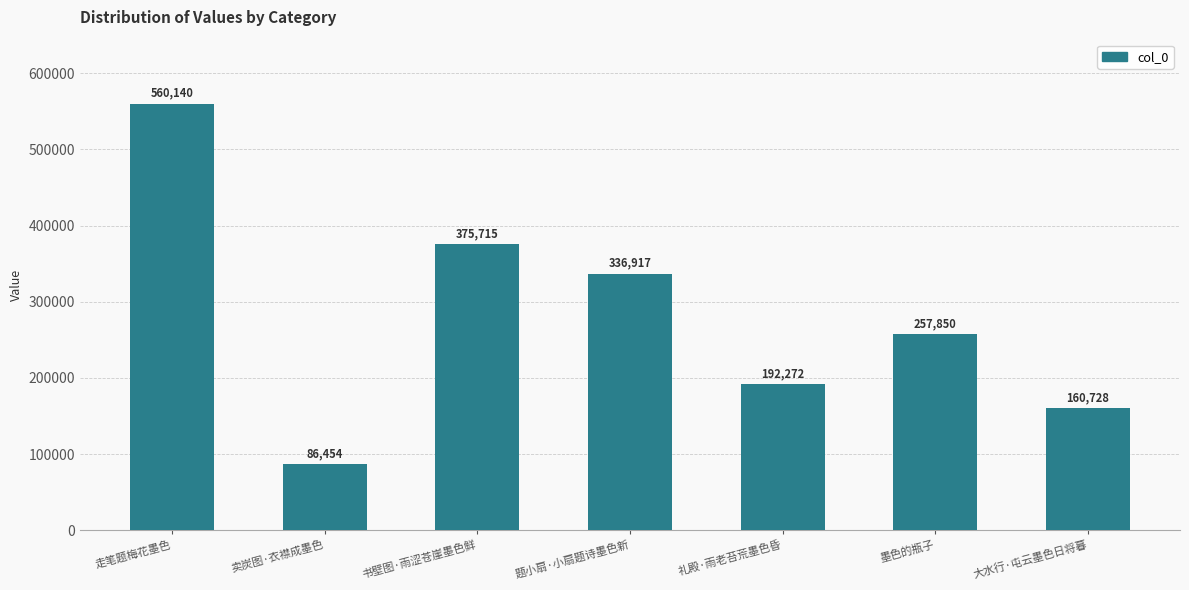

At which category does the chart reach its minimum across all series?

卖炭图·衣襟成墨色